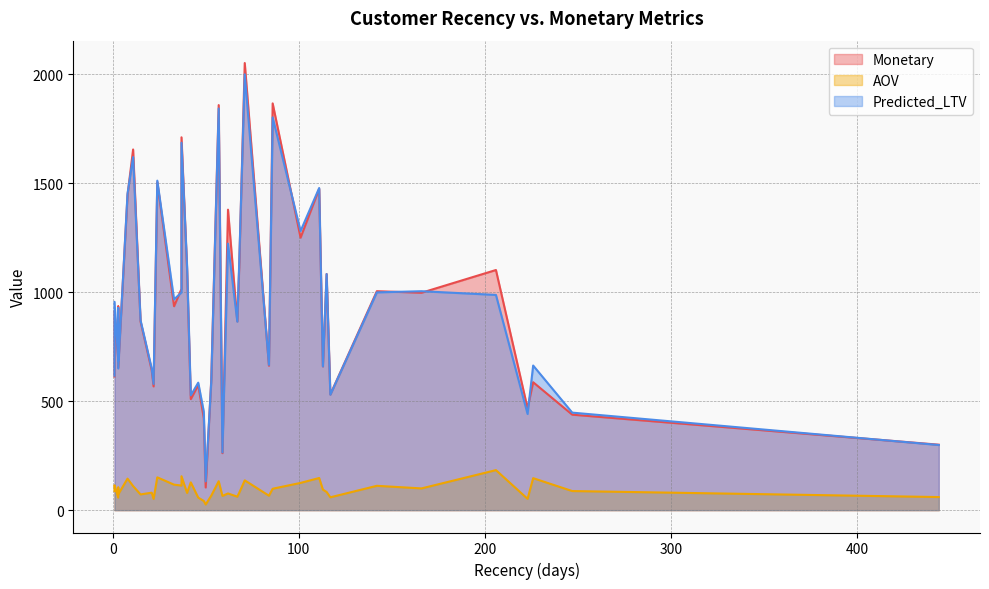

What is the difference between the maximum and minimum values in the Monetary series?

1947.0